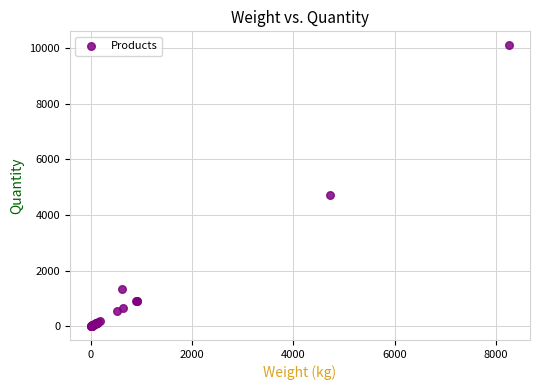

What Y value in the scatter plot is closest to 5054?

4716.2